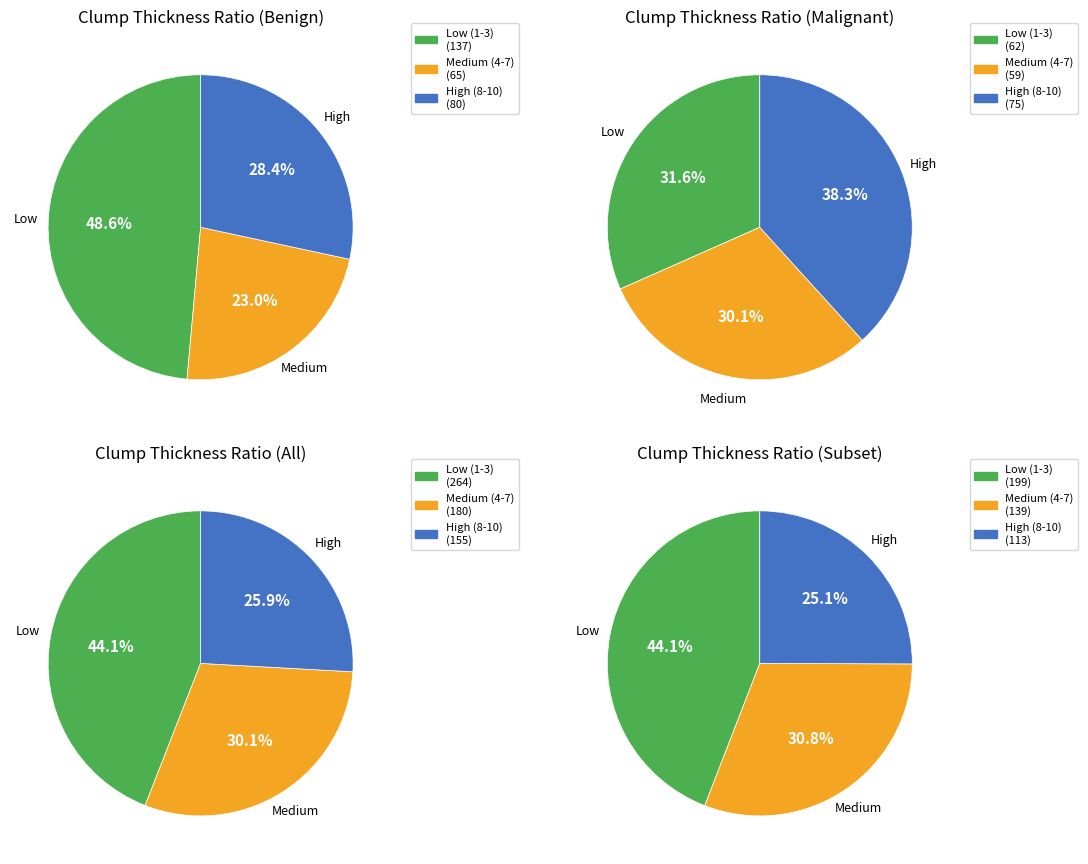

Between 9 and 10, which is larger?

10